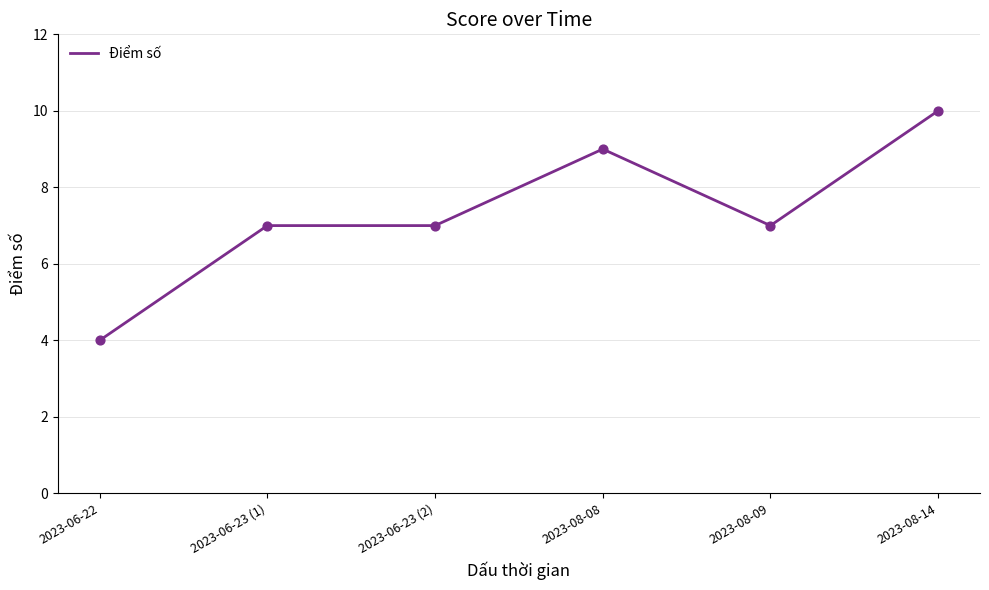

Between 2023-08-09 and 2023-08-08, which is larger?

2023-08-08